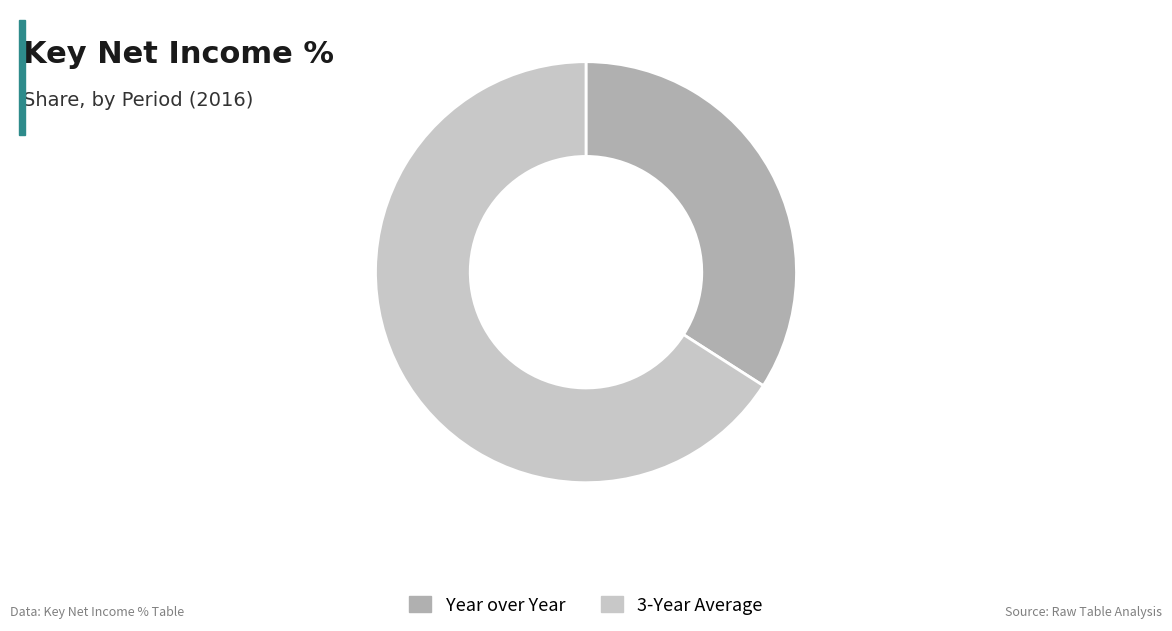

Approximately how many times larger is the value at Year over Year compared to 3-Year Average?

0.5